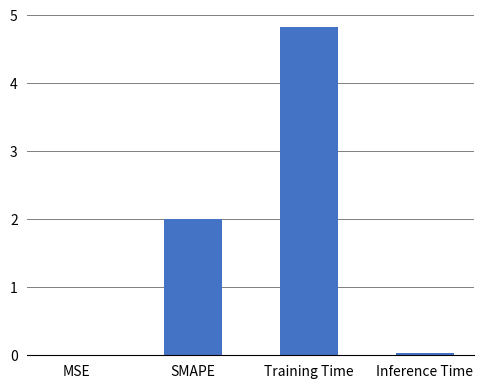

What is the maximum value shown in the chart?

4.8